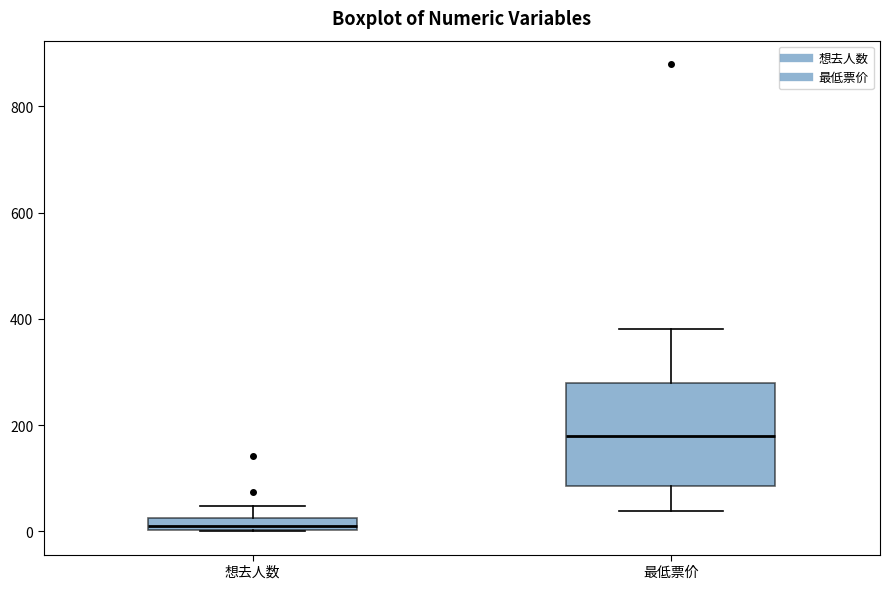

Comparing the boxes themselves (not the whiskers), which one is the tallest?

最低票价